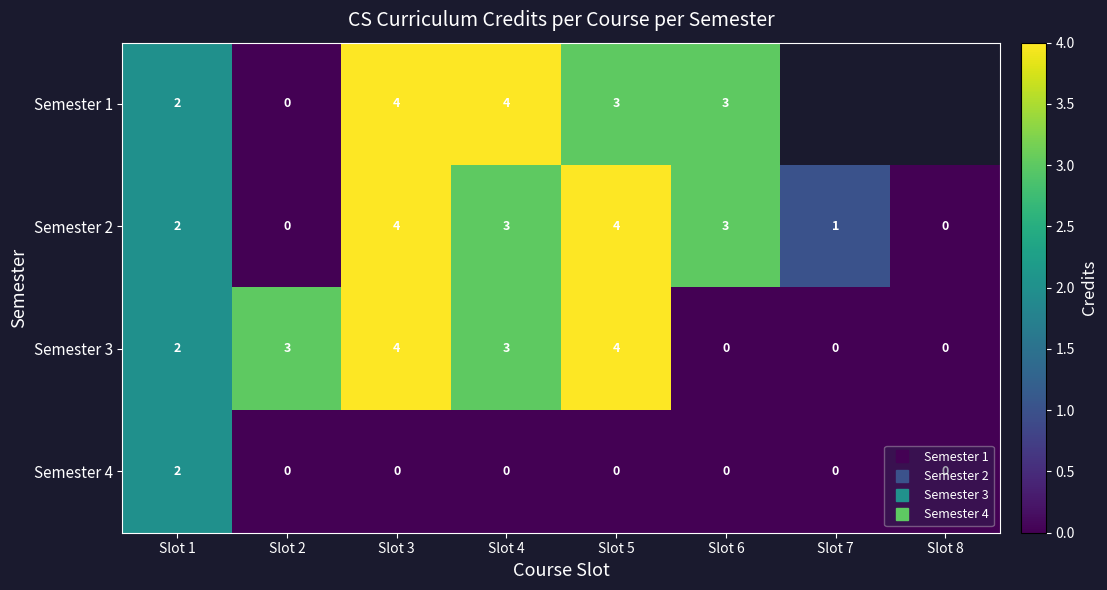

Which series has the largest total across all categories?

Semester 2